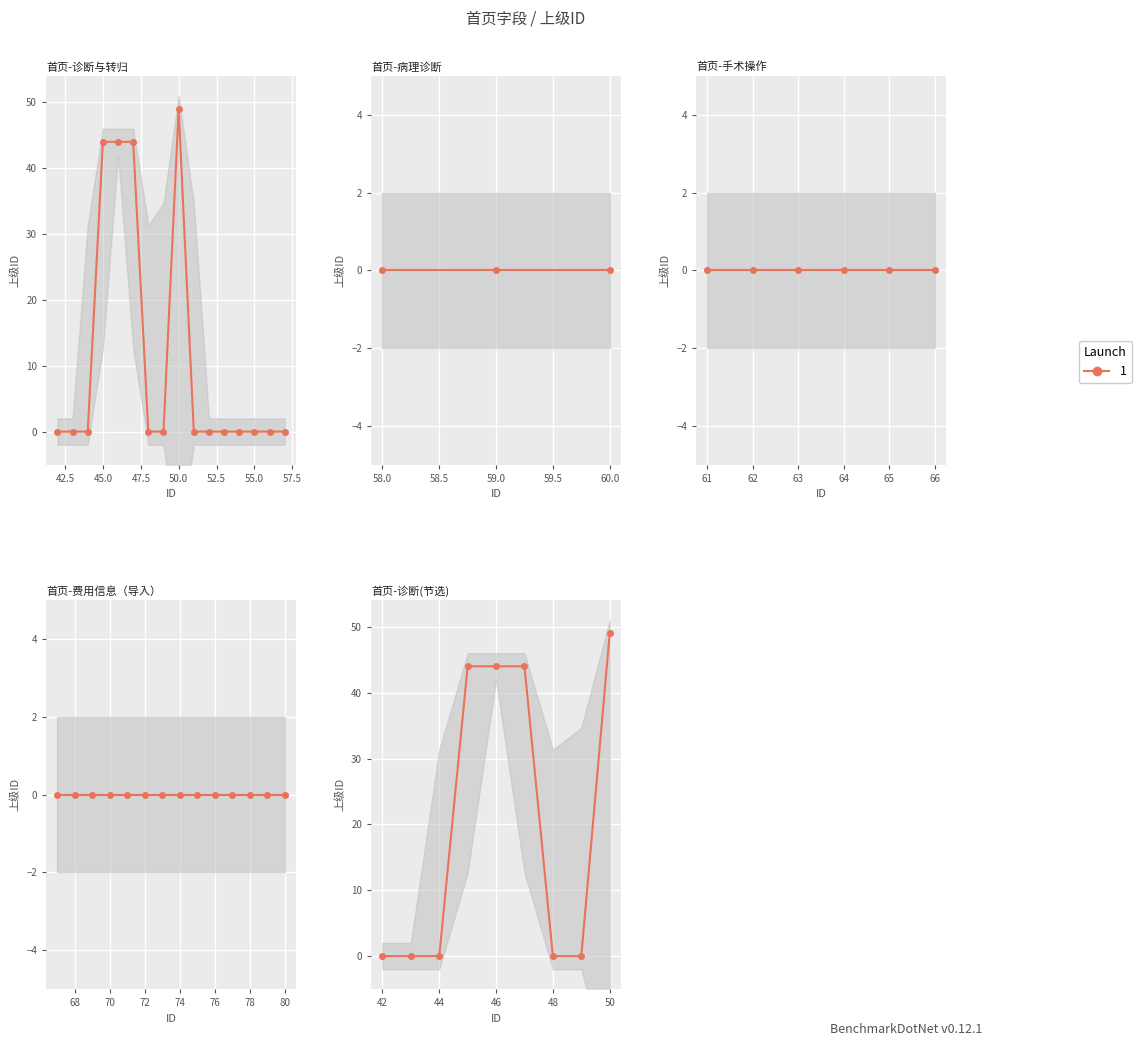

True or false: the data shows 57 at 52.5.

False